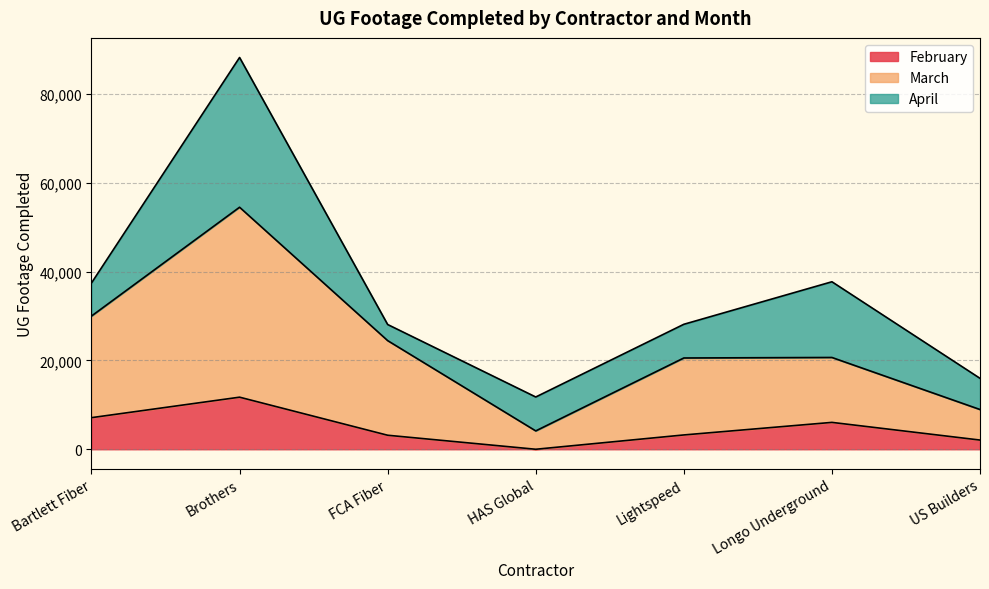

How many values in the February series exceed 6056?

3